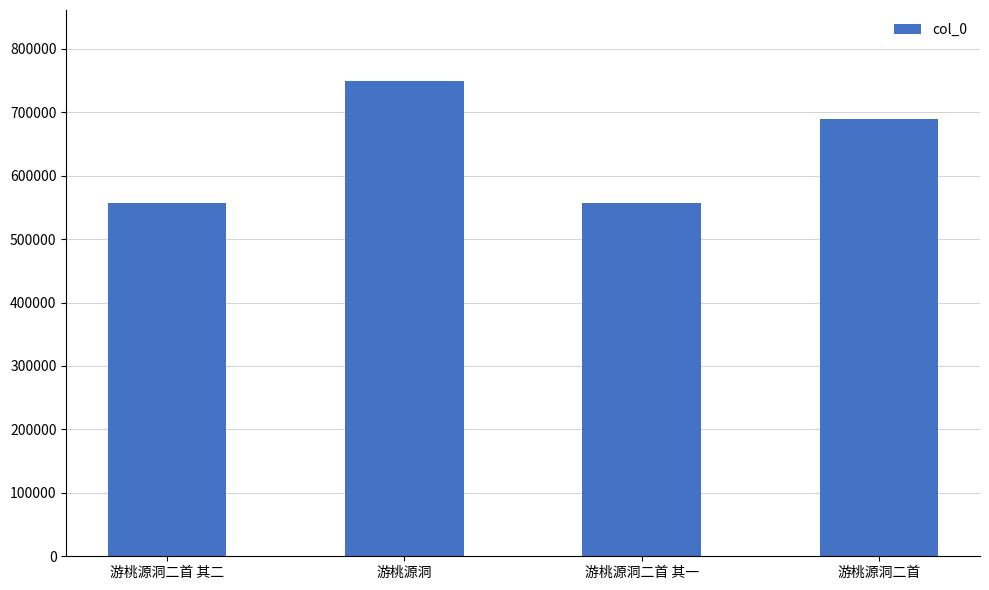

What is the smallest value displayed?

557384